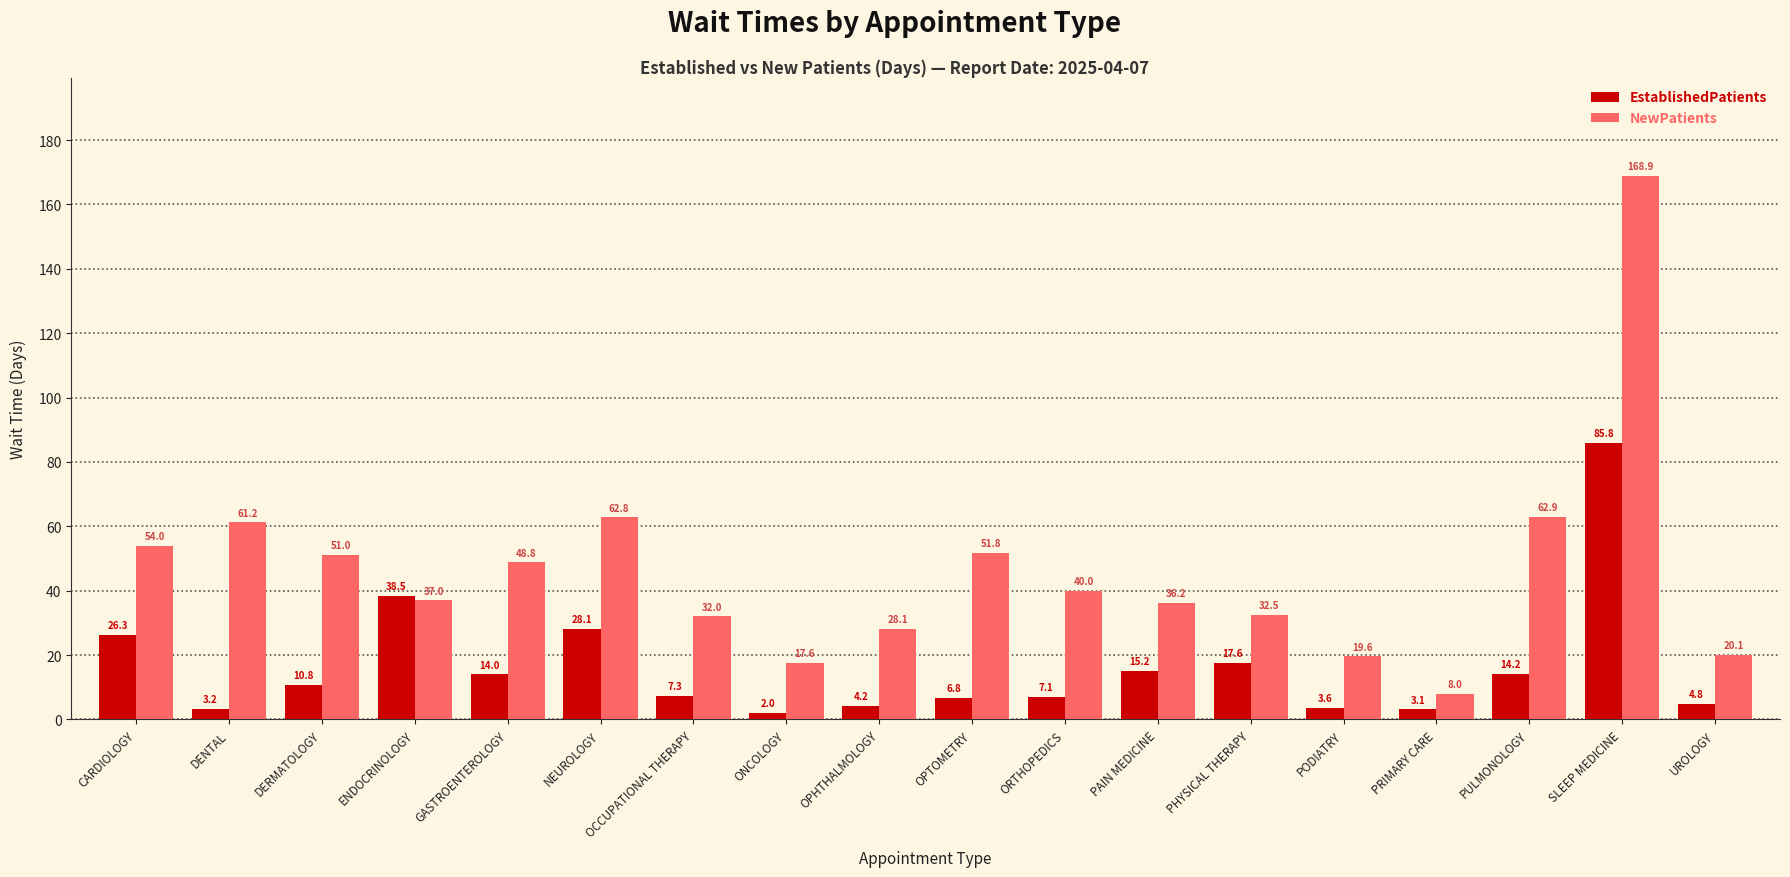

What is the difference between the maximum and minimum values in the EstablishedPatients series?

83.8